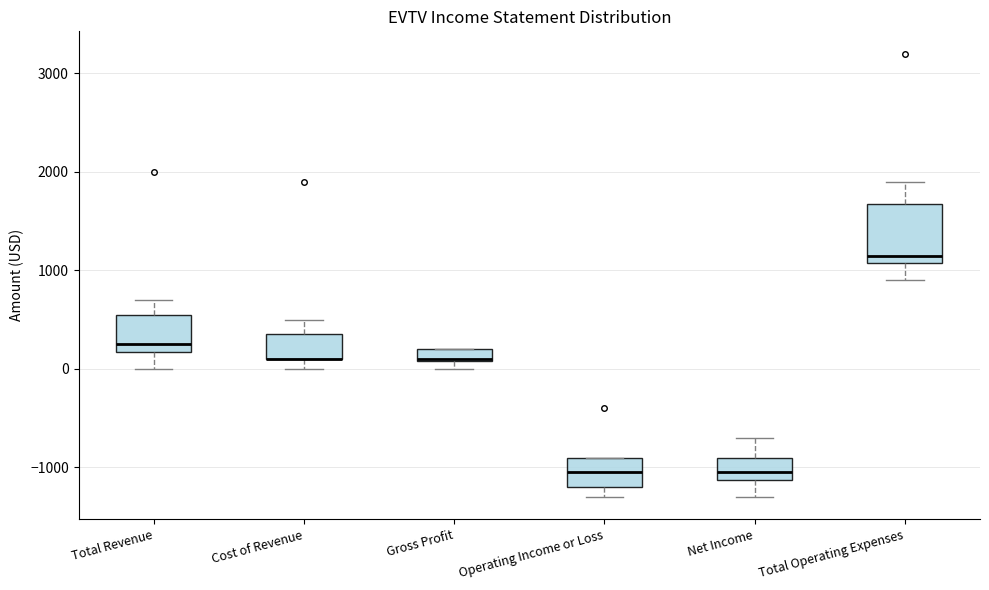

Comparing the boxes themselves (not the whiskers), which one is the tallest?

Total Operating Expenses